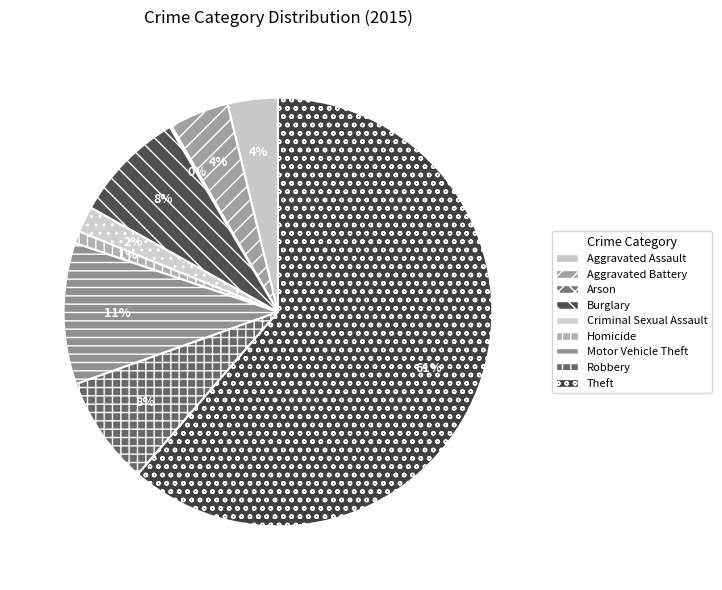

To the nearest percent, what is the difference between the Robbery and Aggravated Assault slice percentages?

4%